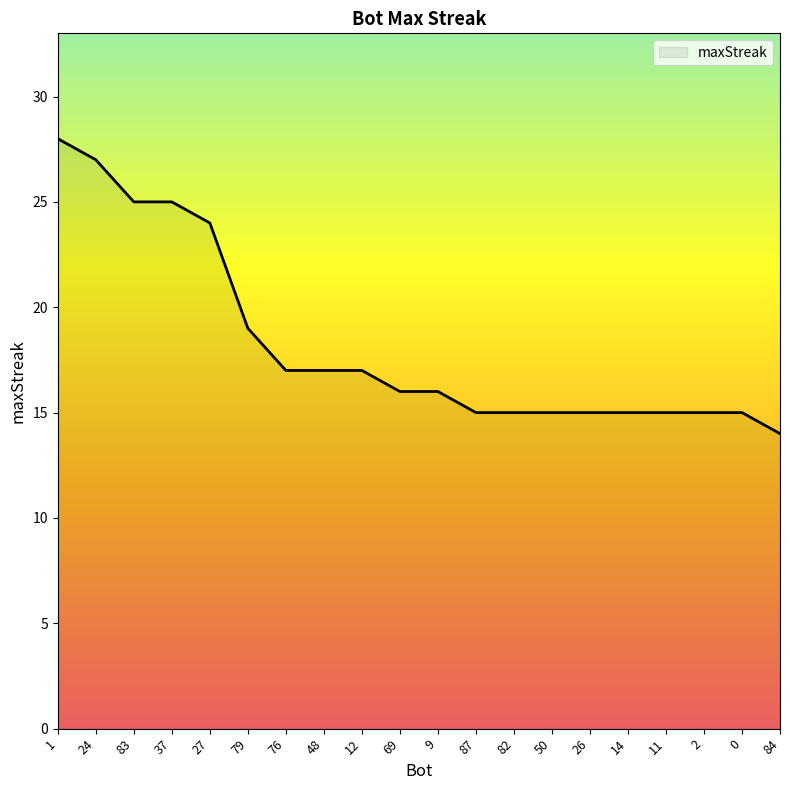

Where does the data first go above 16?

1